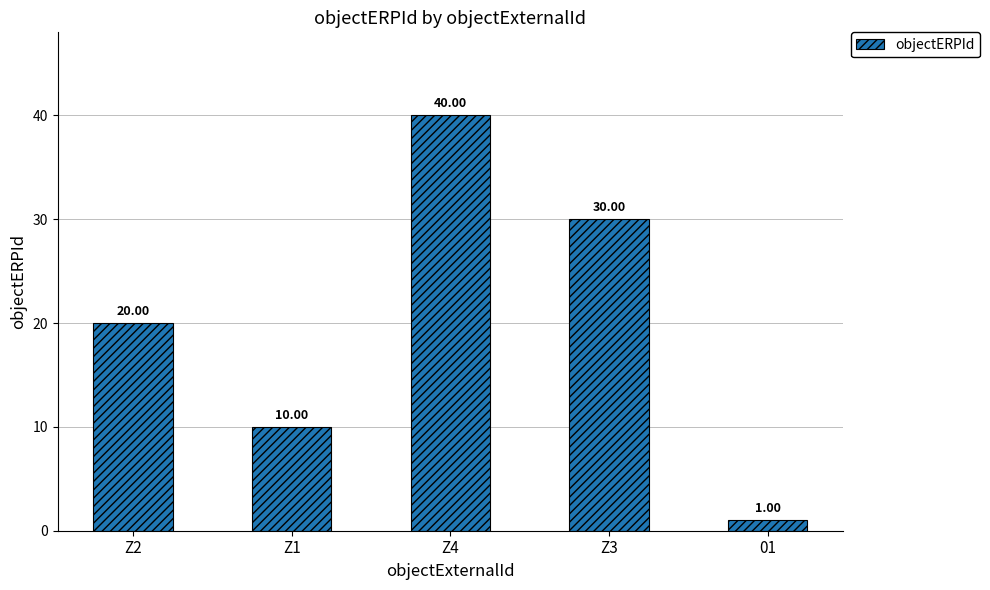

Are the bars grouped side by side (vs. stacked)?

No